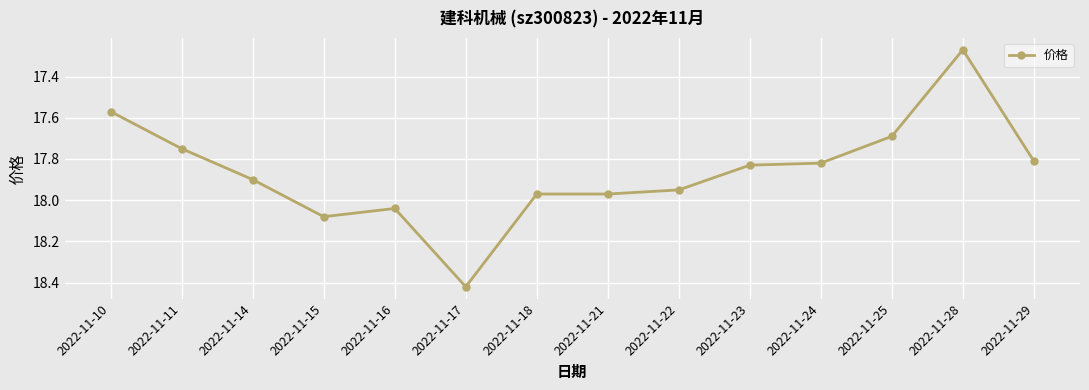

Does the chart have visible grid lines?

Yes